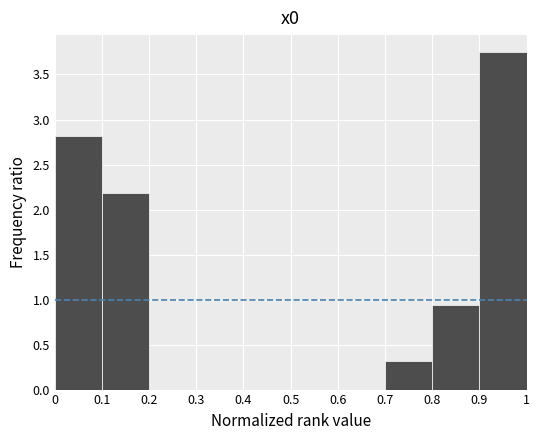

Reading left to right, list every bar in this chart as the range it spans on the x-axis followed by its height. The values are not printed on the chart, so give them approximately, as read against the axis.

0 to 0.1: 2.80
0.1 to 0.2: 2.20
0.2 to 0.3: 0
0.3 to 0.4: 0
0.4 to 0.5: 0
0.5 to 0.6: 0
0.6 to 0.7: 0
0.7 to 0.8: 0.30
0.8 to 0.9: 0.95
0.9 to 1: 3.75